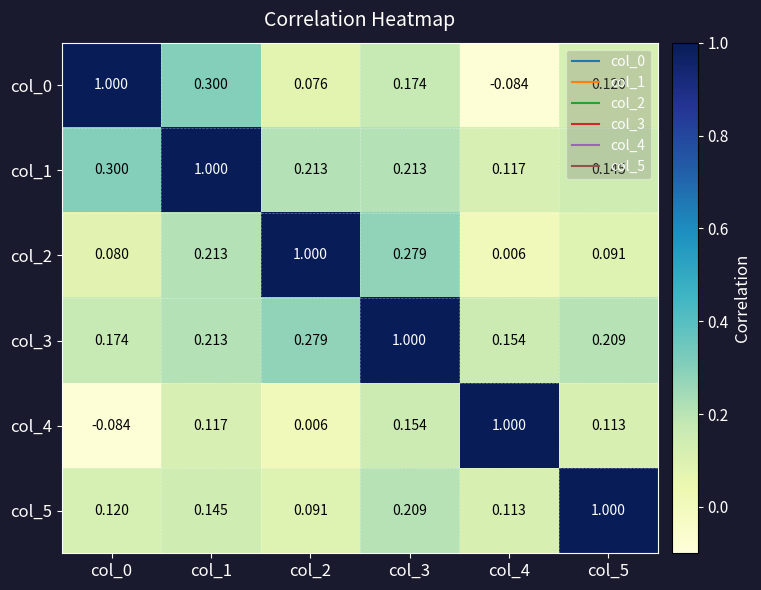

Is the value of col_5 at col_2 greater than the value of col_0 at col_2?

Yes